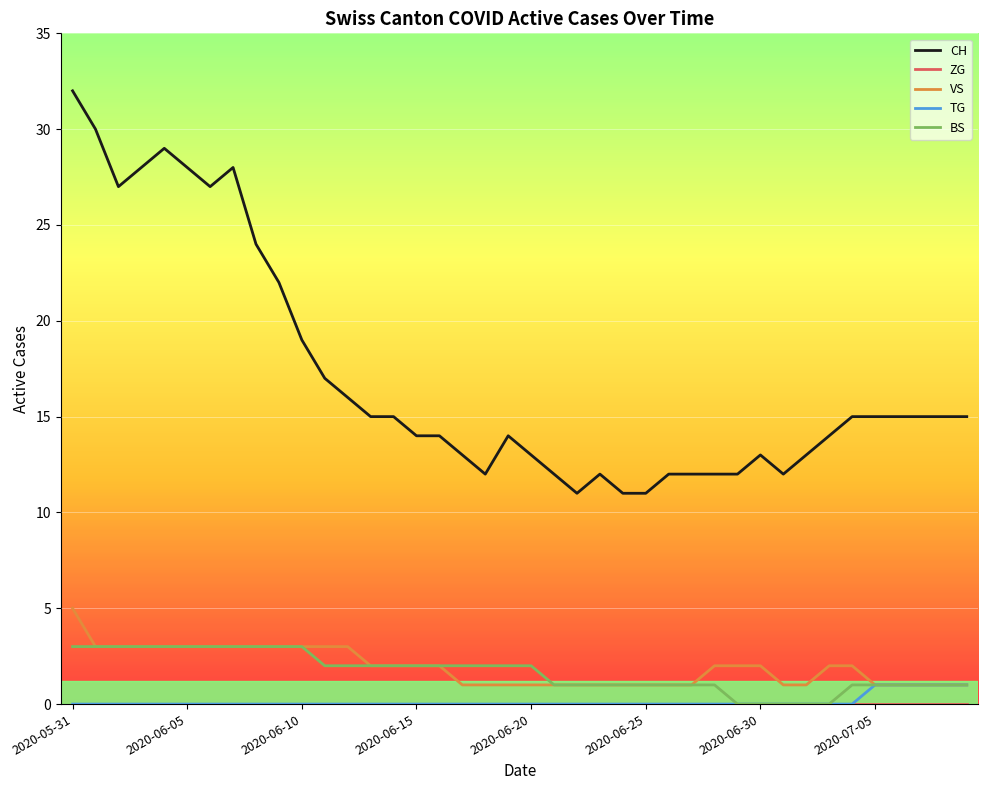

Which series has the widest spread of values?

CH